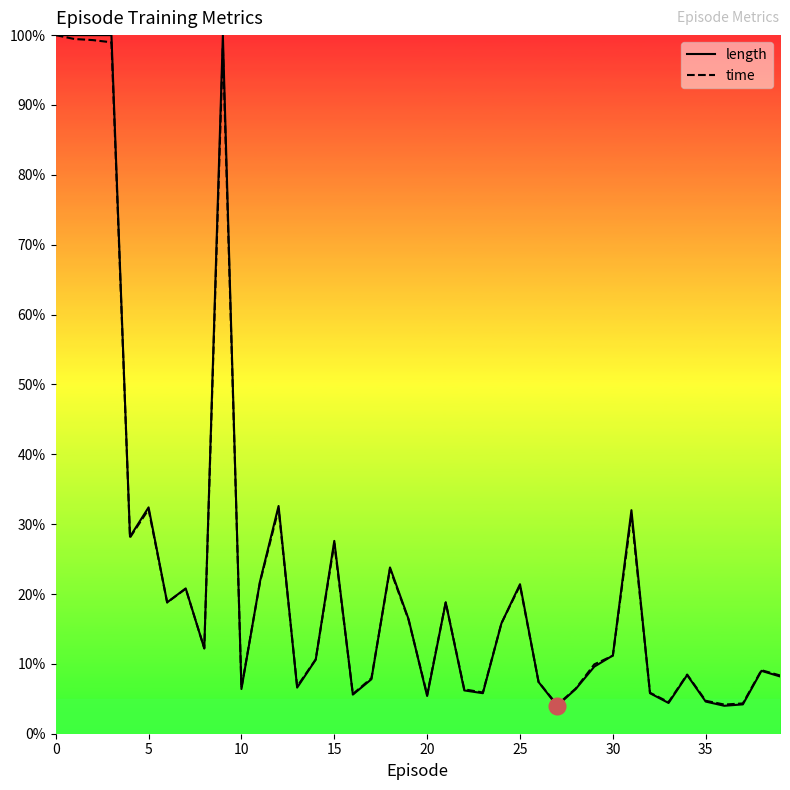

Which series has the largest range (max minus min)?

length